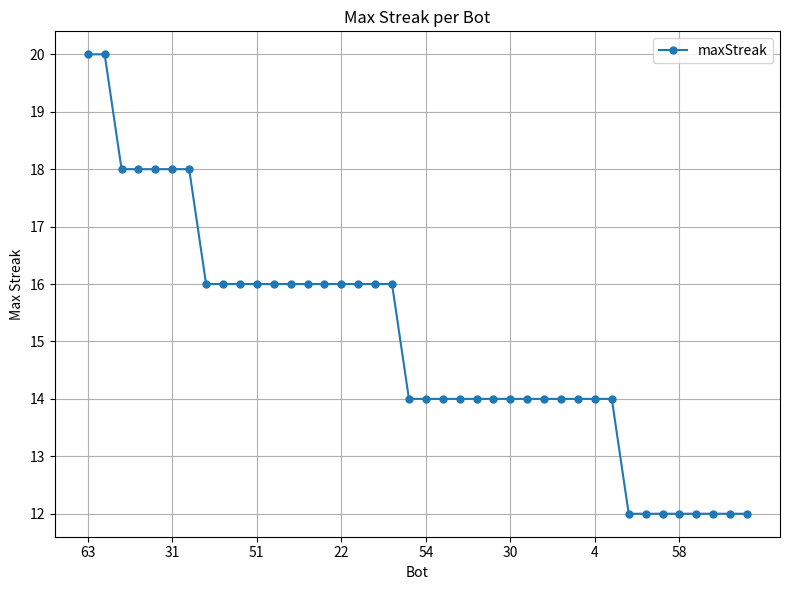

What is the difference between the maximum and minimum values?

8